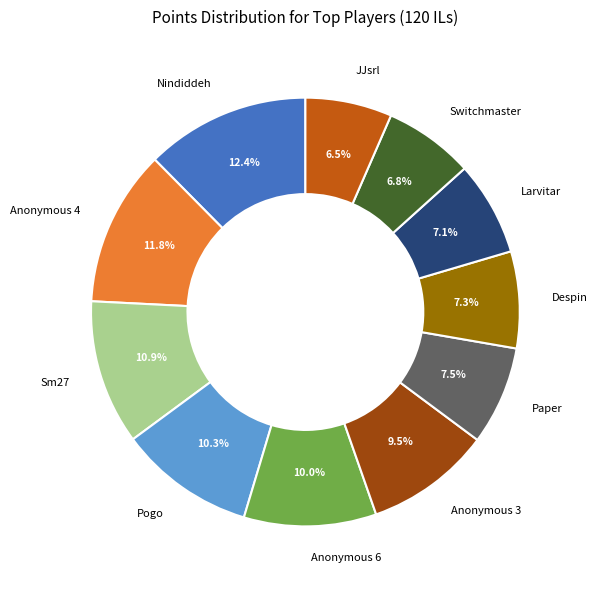

Which slice is the largest?

Nindiddeh